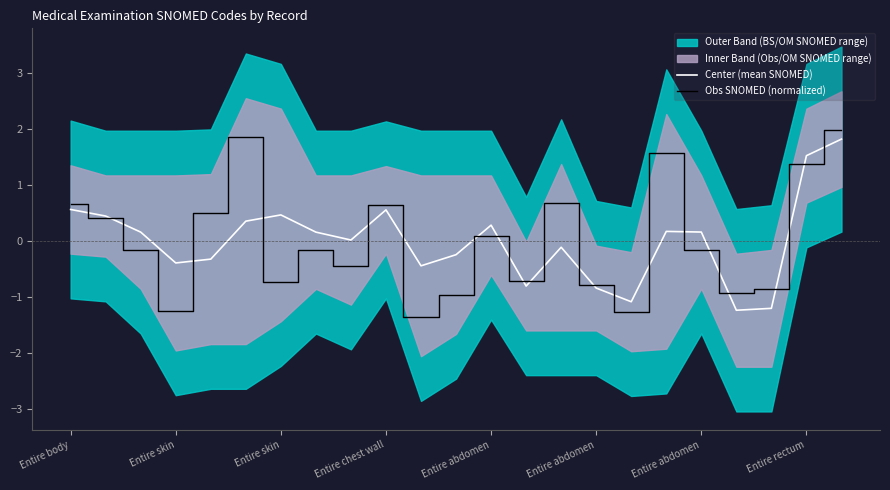

What is the value of the Center (mean SNOMED) point at the 12th from the left?

-0.2